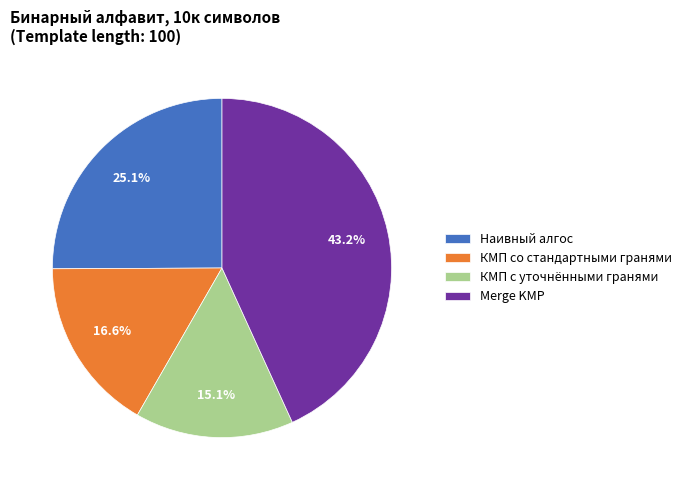

How many slices are in this pie chart?

4